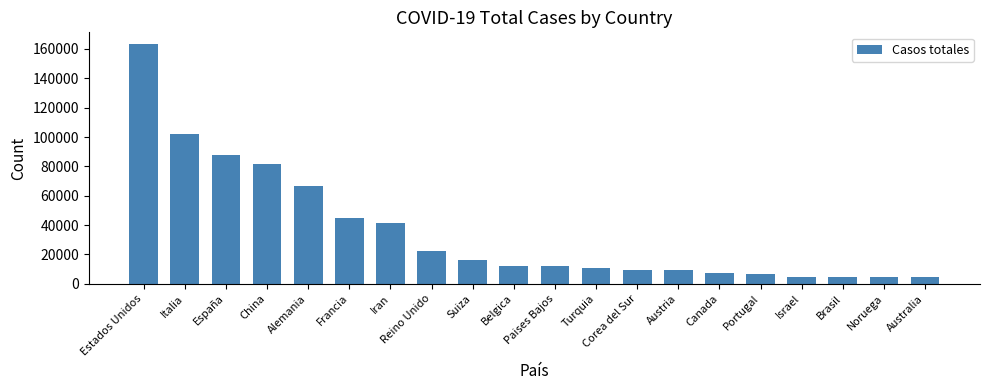

What is the label of the 13th bar from the left?

Corea del Sur